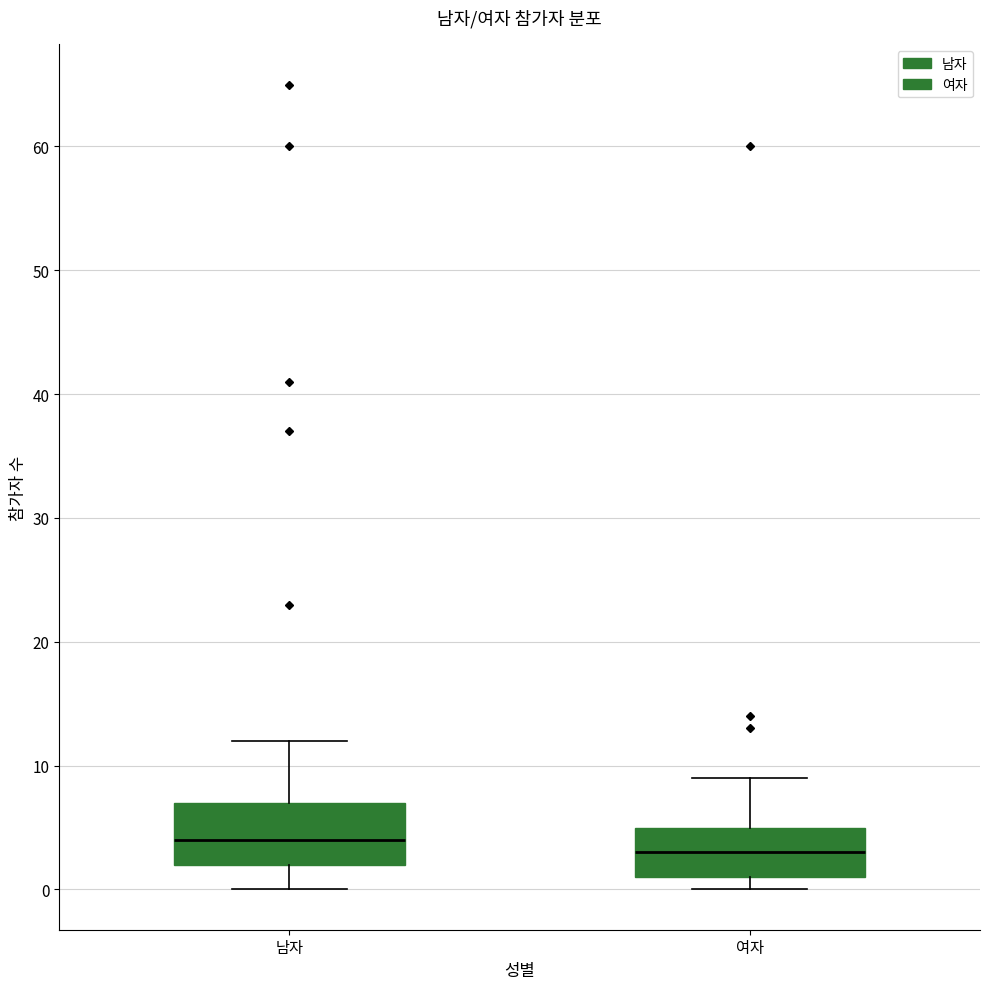

Where is the lower edge of the box for 여자 on the y-axis? The values are not printed on the chart, so give them approximately, as read against the axis.

1